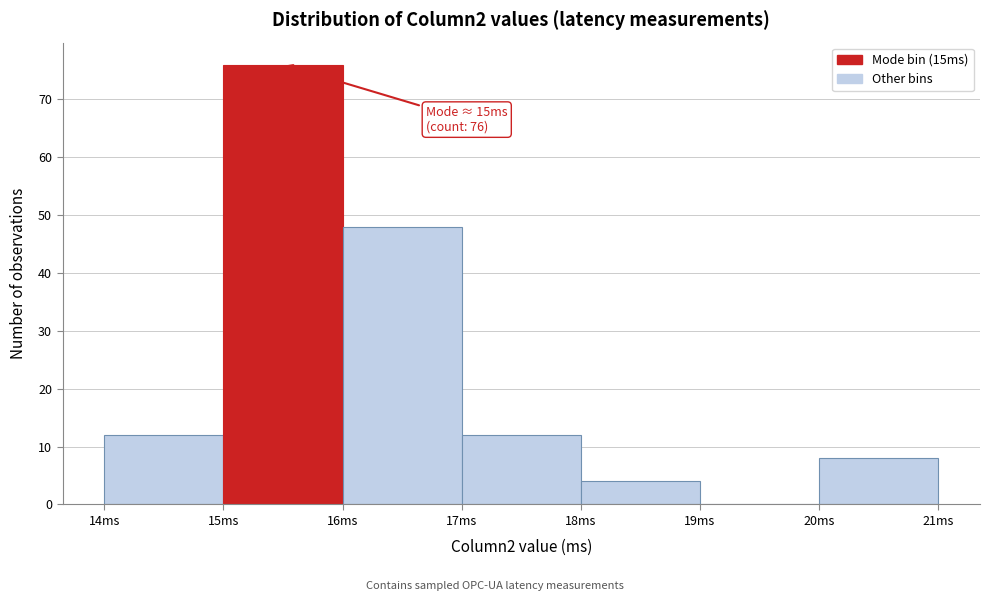

Which range on the x-axis has the tallest bar?

15 to 16